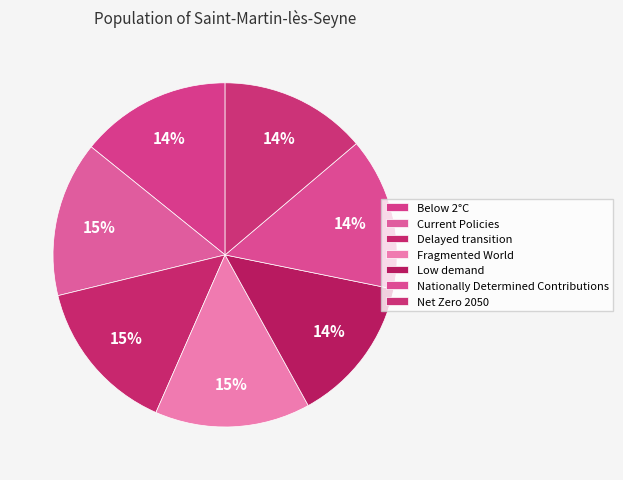

What percentage do Nationally Determined Contributions and Delayed transition together represent?

29.0%